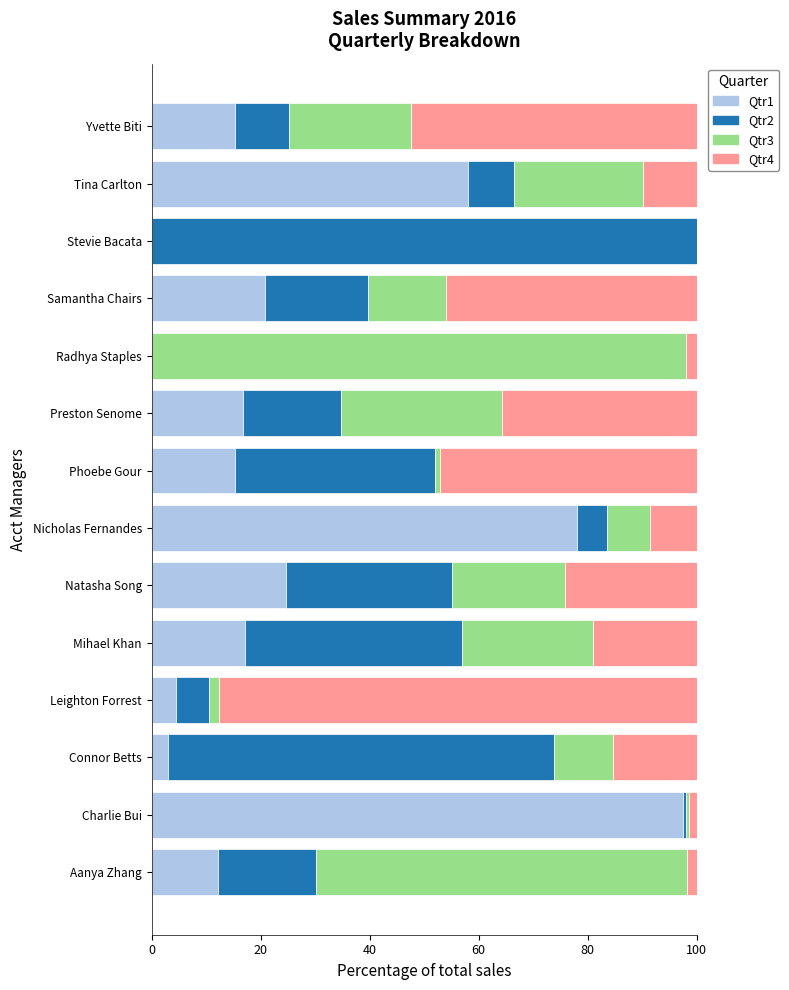

The Qtr1 series shows 18.6 at Aanya Zhang. True or false?

False